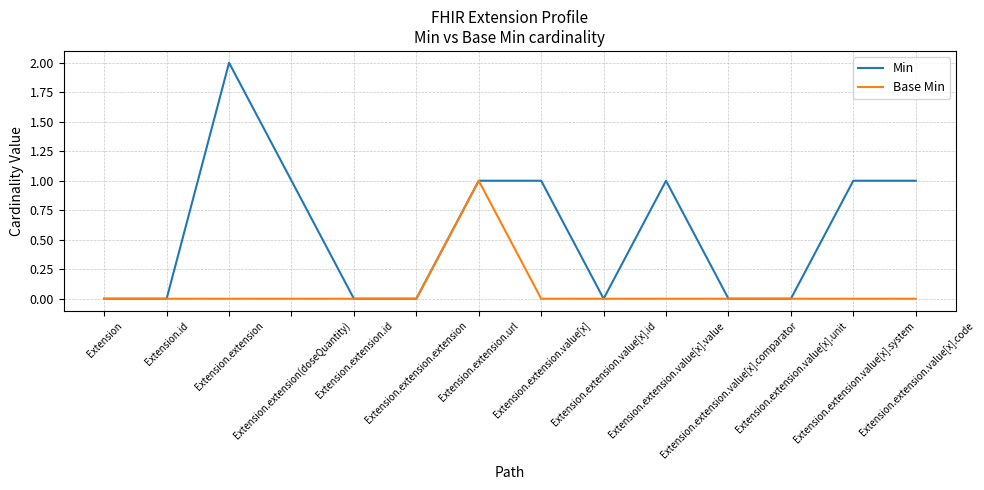

Which series has the widest spread of values?

Min